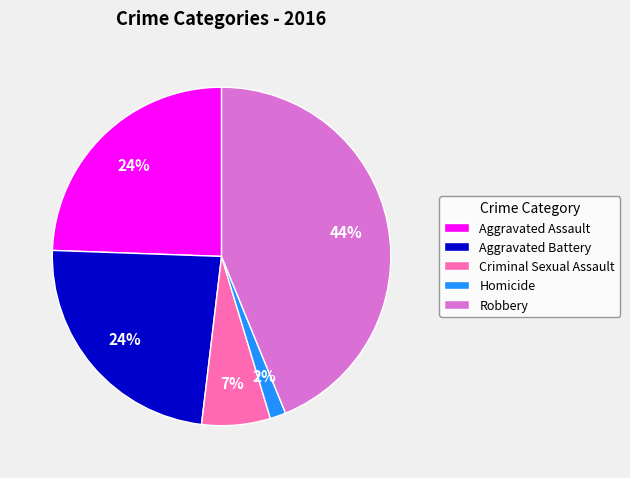

Which category has the biggest portion of the pie?

Robbery